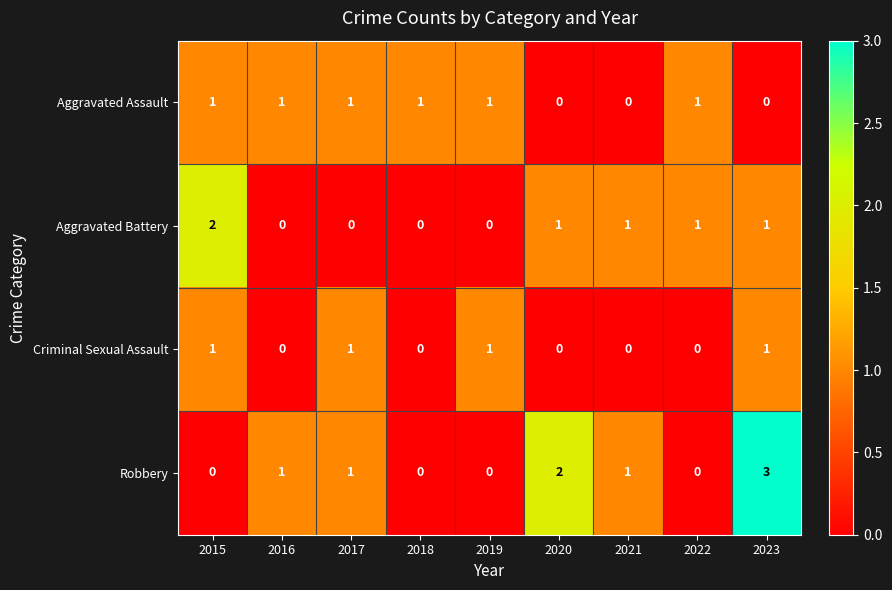

Count the Criminal Sexual Assault values in the range 0 to 1.

9